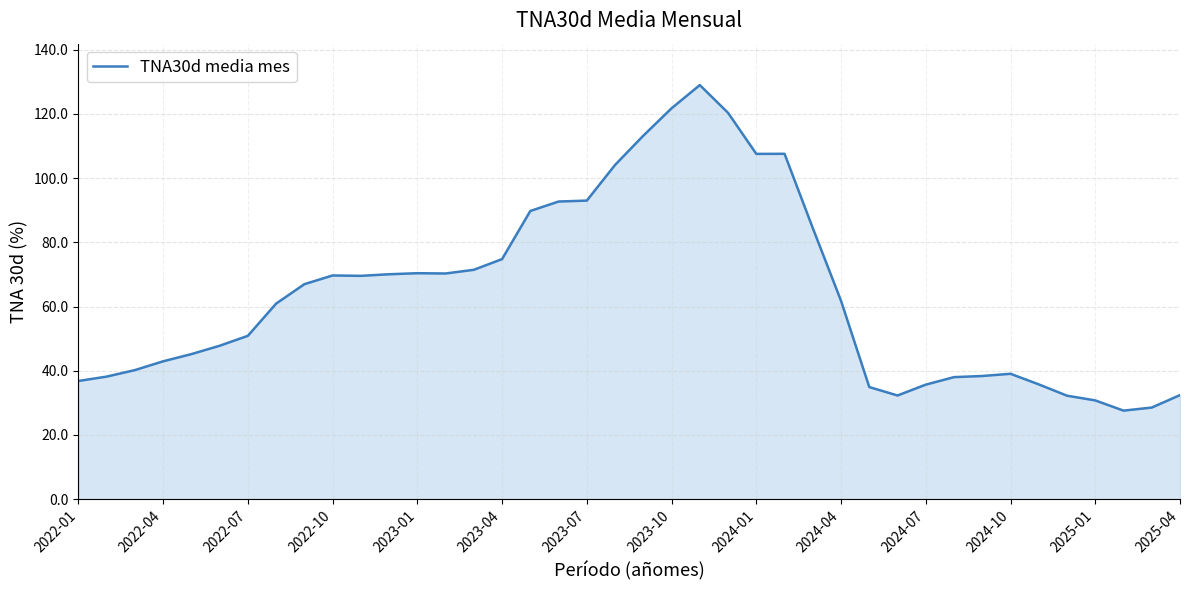

True or false: there are more than 2 points higher than both neighbors.

True